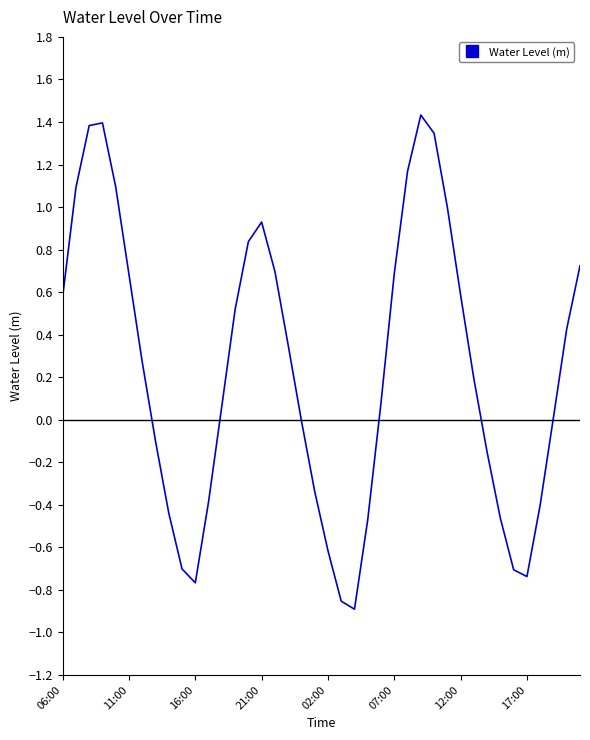

What is the difference between the maximum and minimum values?

2.3